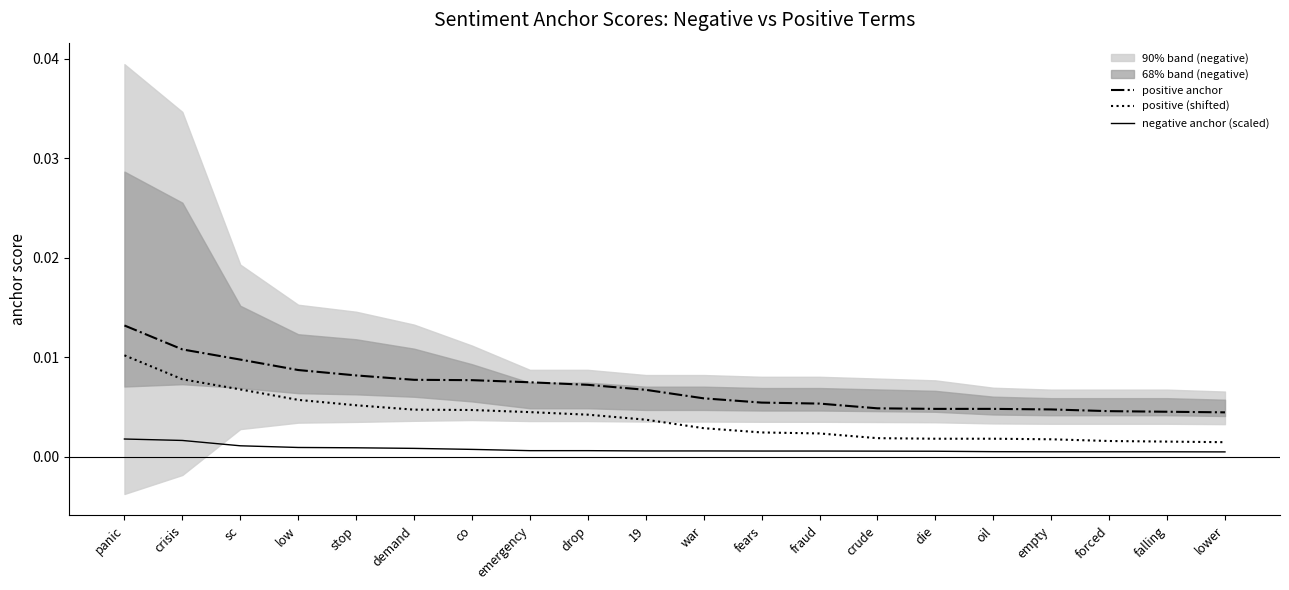

Count the number of categories in the chart.

20